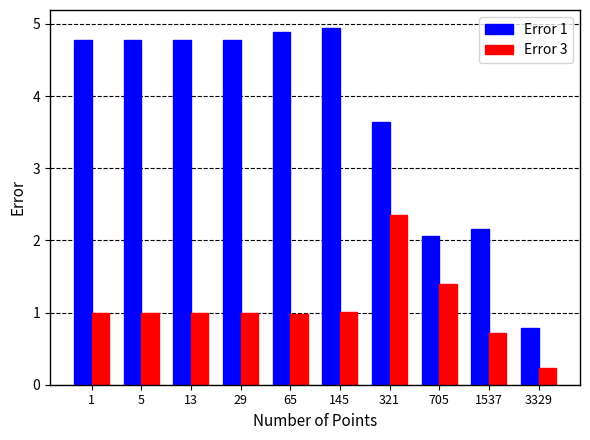

What is the value of the Error 3 bar at the 10th from the left?

0.2